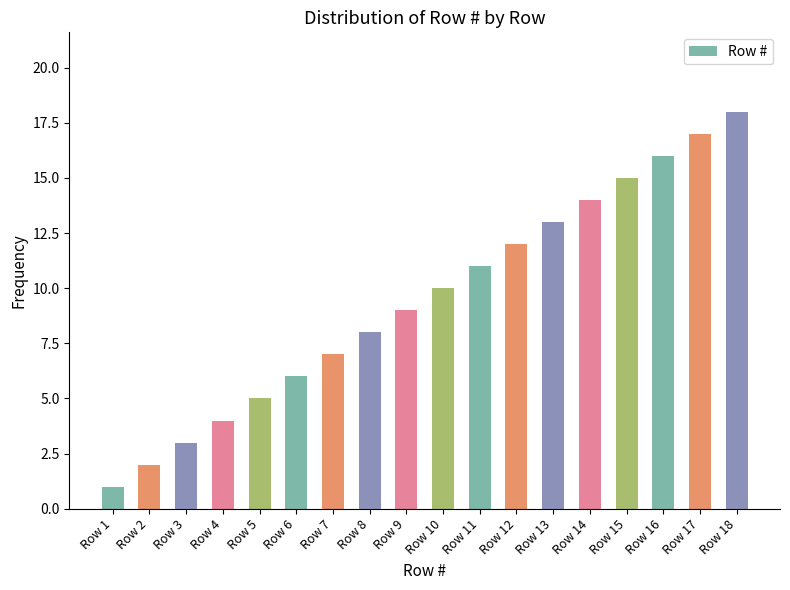

What value does the data have at Row 2?

2